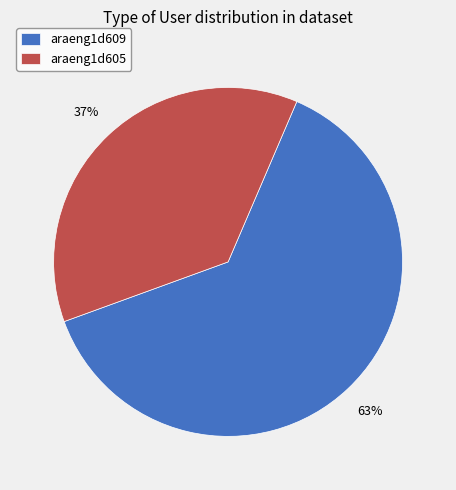

What is the smallest slice in the pie chart?

araeng1d605